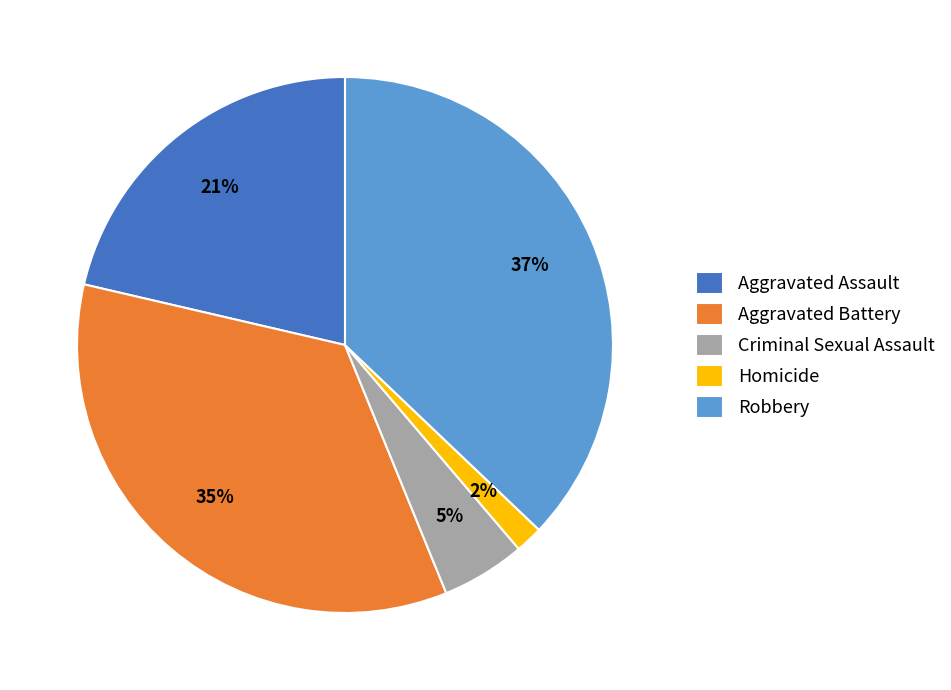

Which has a higher value, Robbery or Aggravated Battery?

Robbery